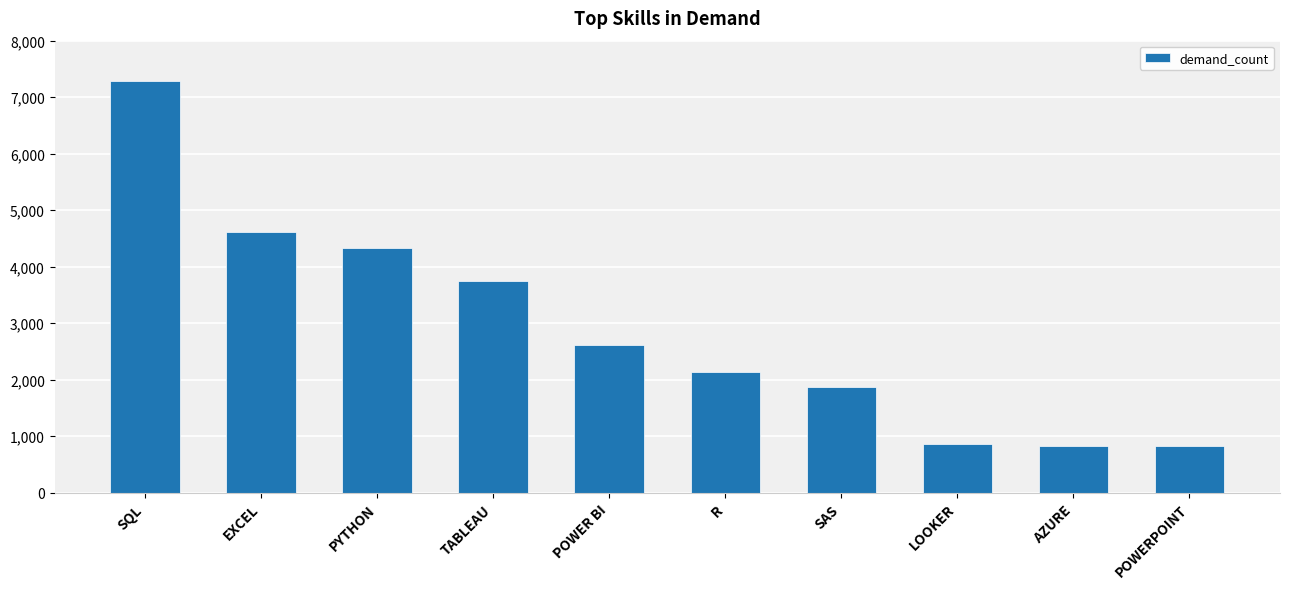

Where does the data first go above 2609?

SQL